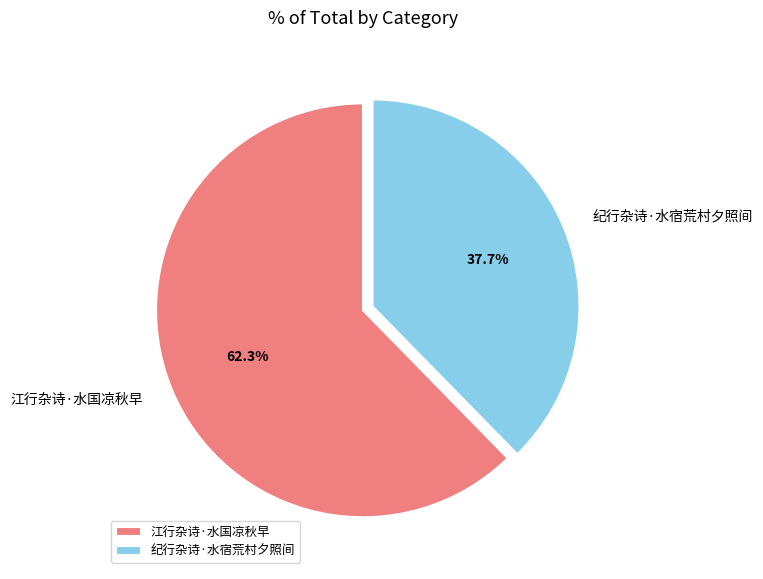

What percentage is the 江行杂诗·水国凉秋早 slice, to the nearest percent?

62%